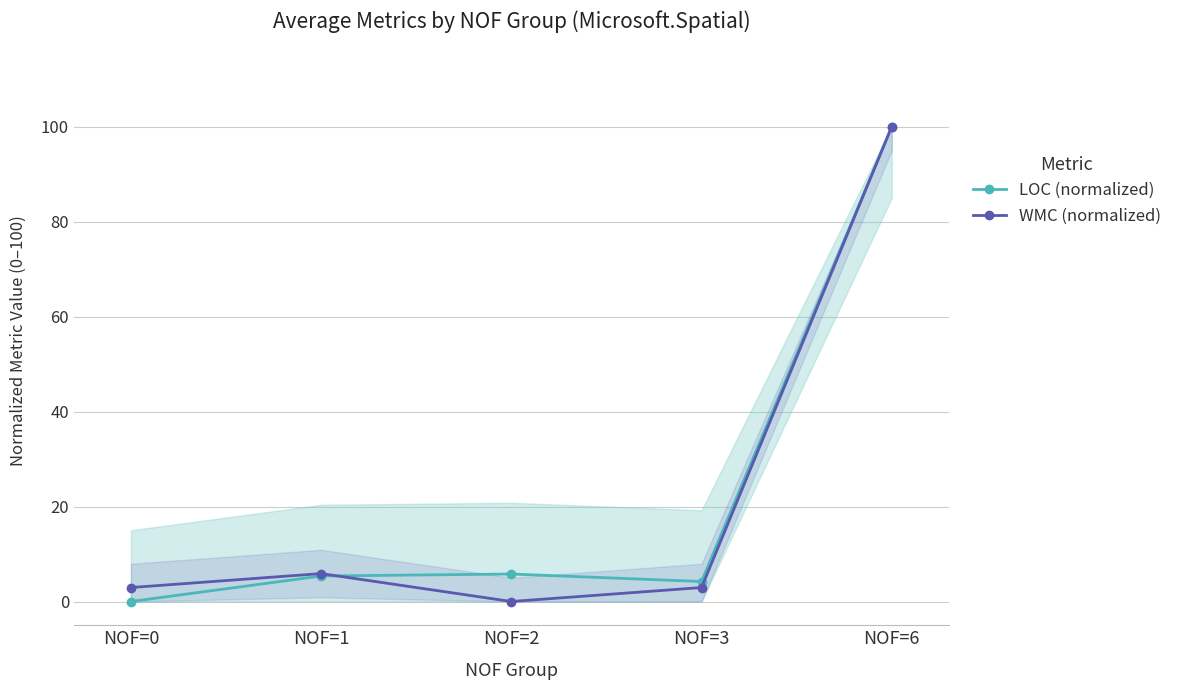

Where do WMC (normalized) and LOC (normalized) first cross each other?

NOF=1 and NOF=2